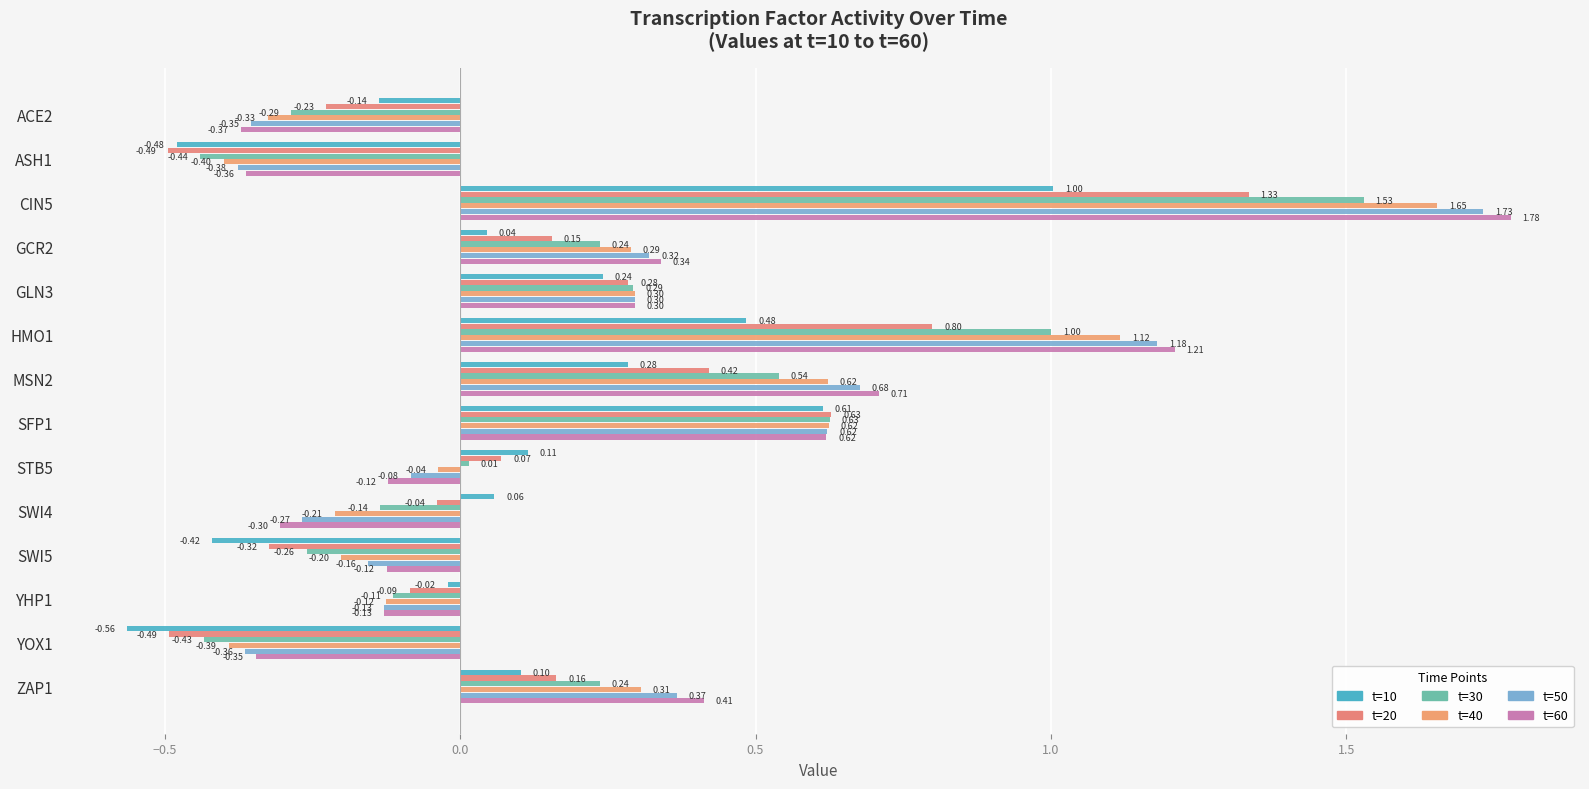

Rank the series by their maximum value, from lowest to highest.

t=10, t=20, t=30, t=40, t=50, t=60